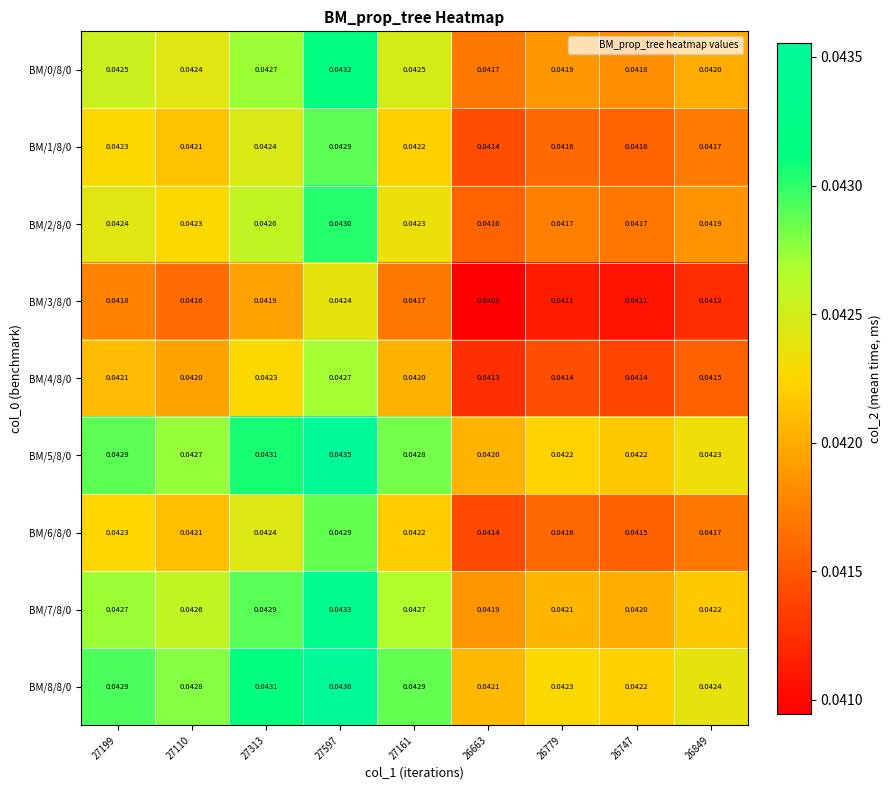

At which category is the sum across all series the highest?

27597